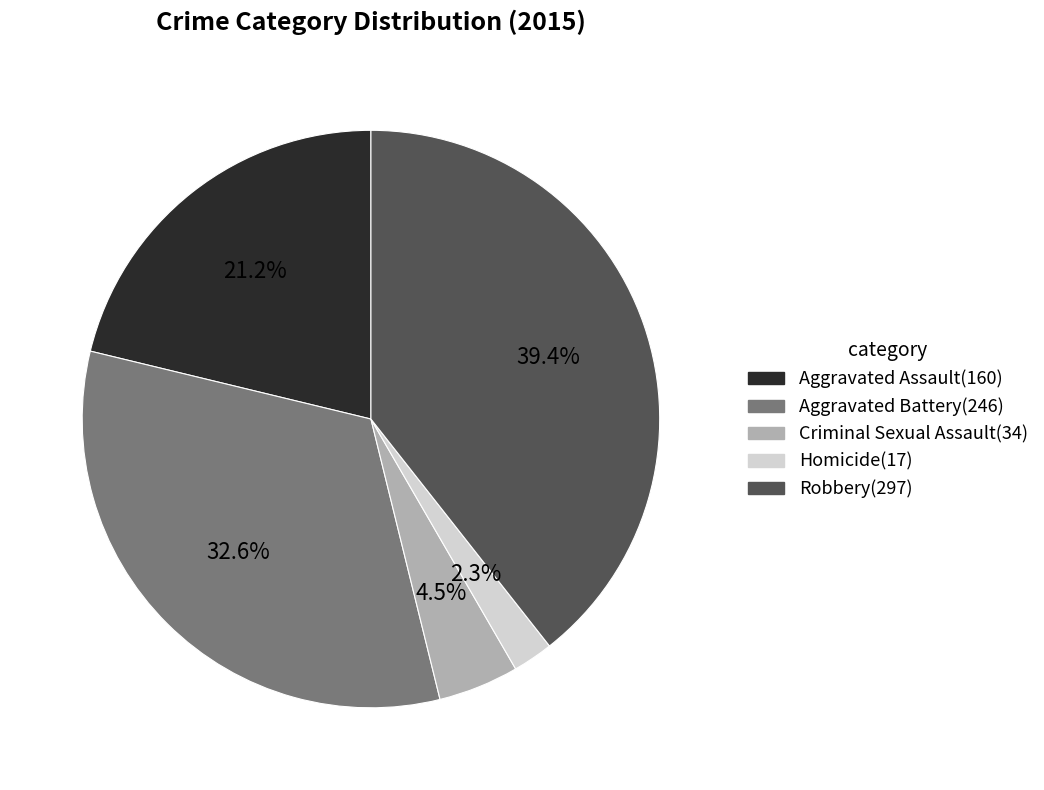

Which slice is the smallest?

Homicide